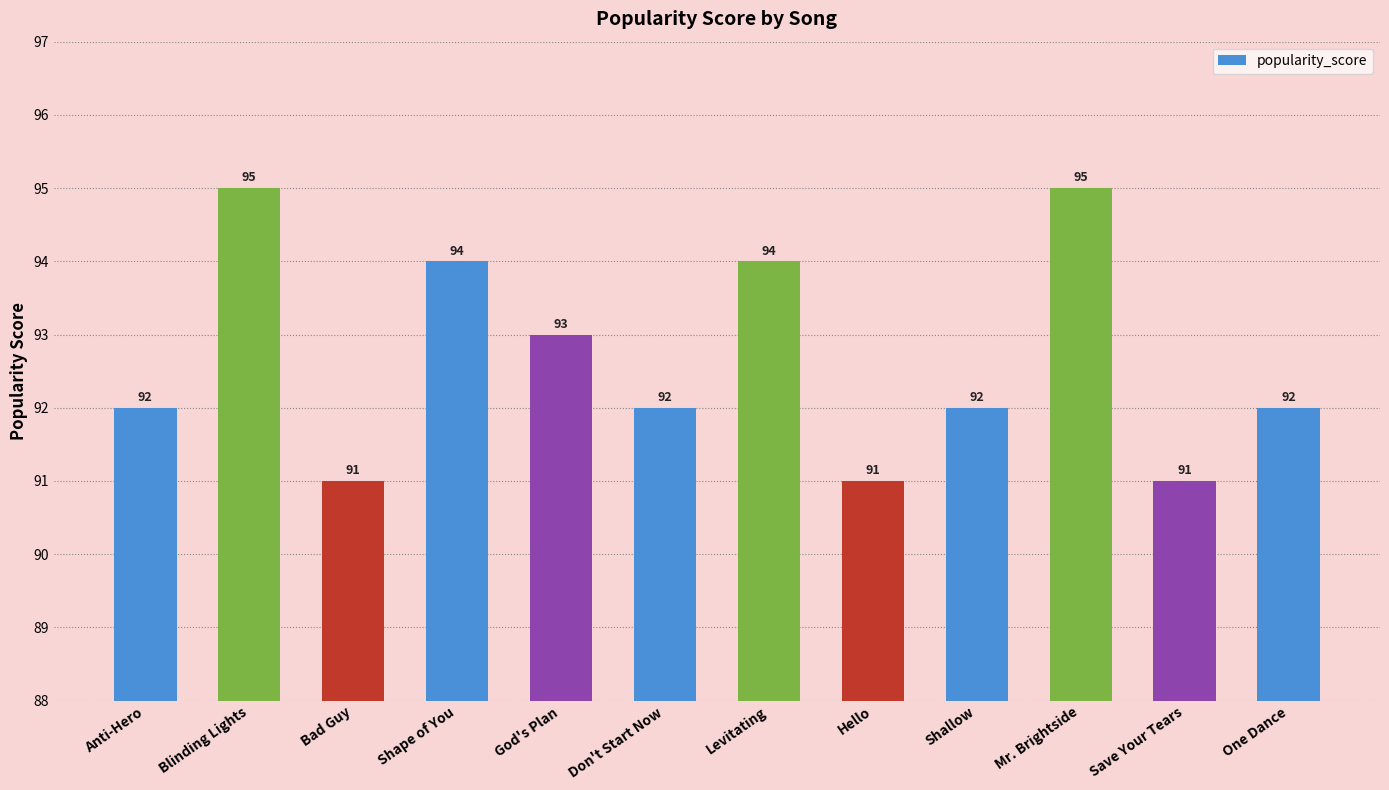

What is the minimum value shown in the chart?

91